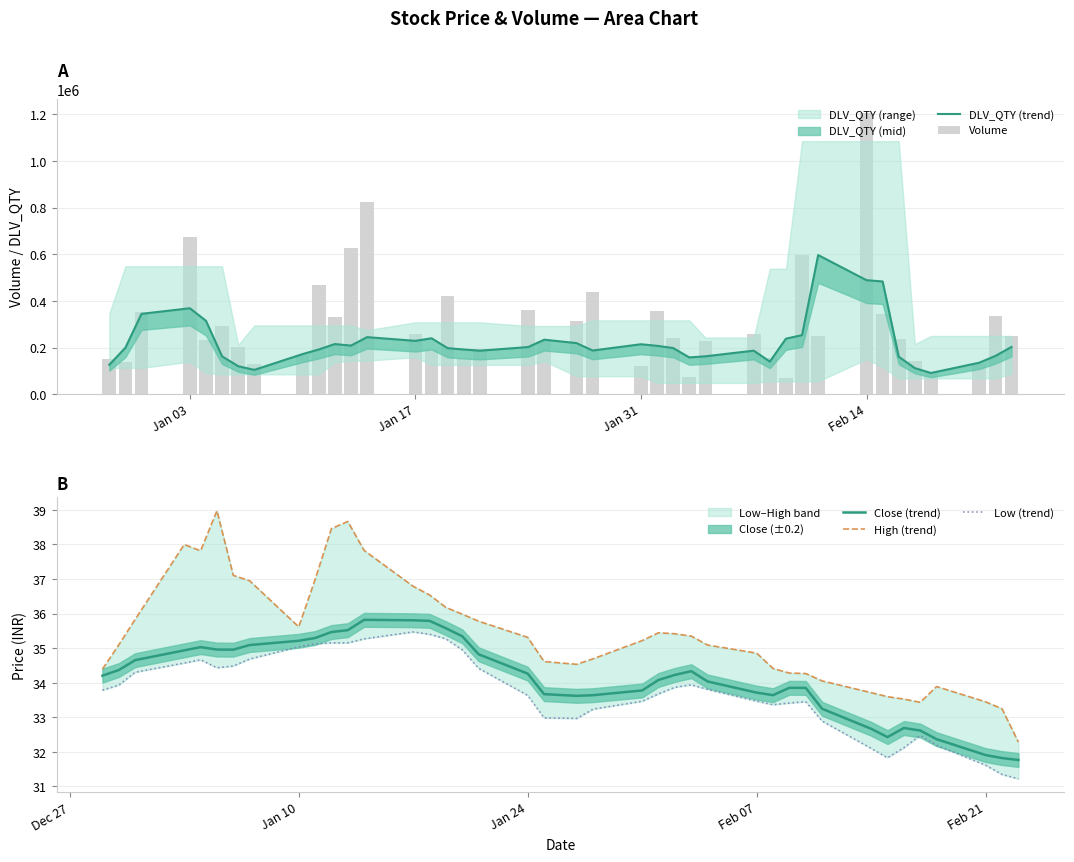

Reading right to left, what are all the values shown in this chart?

DLV_QTY (trend): 202357.0	163985.7	134781.3	90591.0	111507.0	160473.7	483337.3	488832.0	596654.3	253116.7	237899.7	139469.0	186432.0	162213.7	157405.7	197626.3	207253.3	213984.0	186988.3	218879.7	233504.0	201992.7	186269.0	191456.7	197258.3	239660.0	228483.3	244459.7	208130.3	214847.7	191516.7	171829.7	103973.3	119879.7	162037.0	314588.3	368464.7	344438.0	199092.7	125849.5
Volume: 248468.0	334613.0	130330.0	91269.0	143402.0	237515.0	344528.0	1205260.0	248352.0	596997.0	68115.0	156277.0	255910.0	228659.0	72662.0	242445.0	356163.0	119272.0	437293.0	314126.0	228550.0	359168.0	194359.0	149652.0	419220.0	187624.0	257541.0	825449.0	625818.0	329834.0	466568.0	168288.0	127415.0	200226.0	290865.0	232636.0	676332.0	350317.0	139767.0	149003.0
Close (trend): 31.8	31.8	31.9	32.4	32.6	32.7	32.4	32.7	33.2	33.9	33.9	33.6	33.7	34.0	34.3	34.2	34.1	33.8	33.6	33.6	33.7	34.3	34.8	35.3	35.6	35.8	35.8	35.8	35.5	35.5	35.3	35.2	35.1	35.0	35.0	35.0	34.9	34.7	34.4	34.2
High (trend): 32.3	33.2	33.4	33.9	33.4	33.5	33.6	33.7	34.1	34.3	34.3	34.4	34.9	35.1	35.4	35.4	35.4	35.2	34.7	34.5	34.6	35.3	35.8	36.0	36.2	36.5	36.8	37.8	38.7	38.5	37.0	35.6	36.9	37.1	39.0	37.8	38.0	35.8	35.1	34.4
Low (trend): 31.2	31.3	31.6	32.2	32.5	32.1	31.8	32.1	32.9	33.4	33.4	33.4	33.5	33.8	33.9	33.9	33.7	33.5	33.2	33.0	33.0	33.6	34.4	34.9	35.3	35.4	35.5	35.3	35.2	35.2	35.1	35.0	34.7	34.5	34.4	34.7	34.6	34.3	33.9	33.8